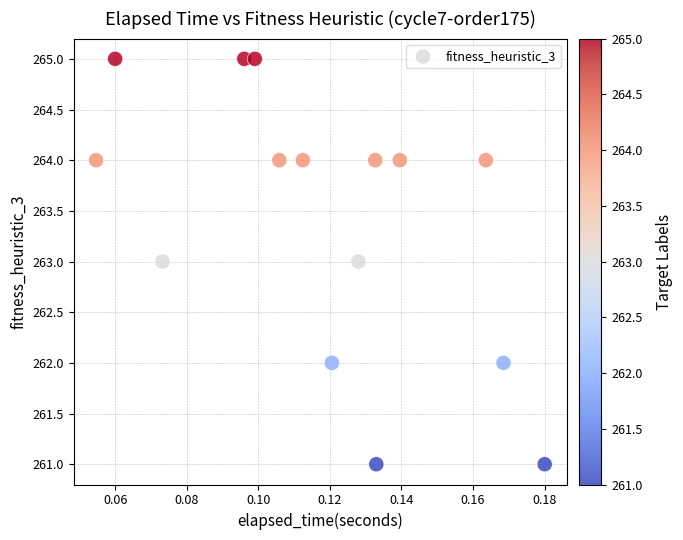

What is the range of Y values (max minus min)?

4